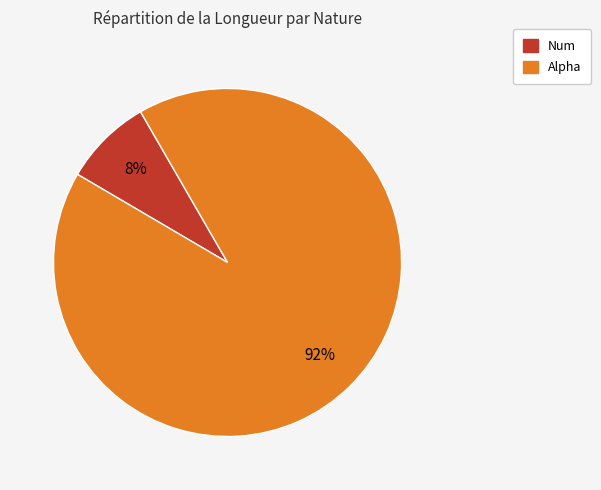

Is there a majority slice in this chart?

Yes